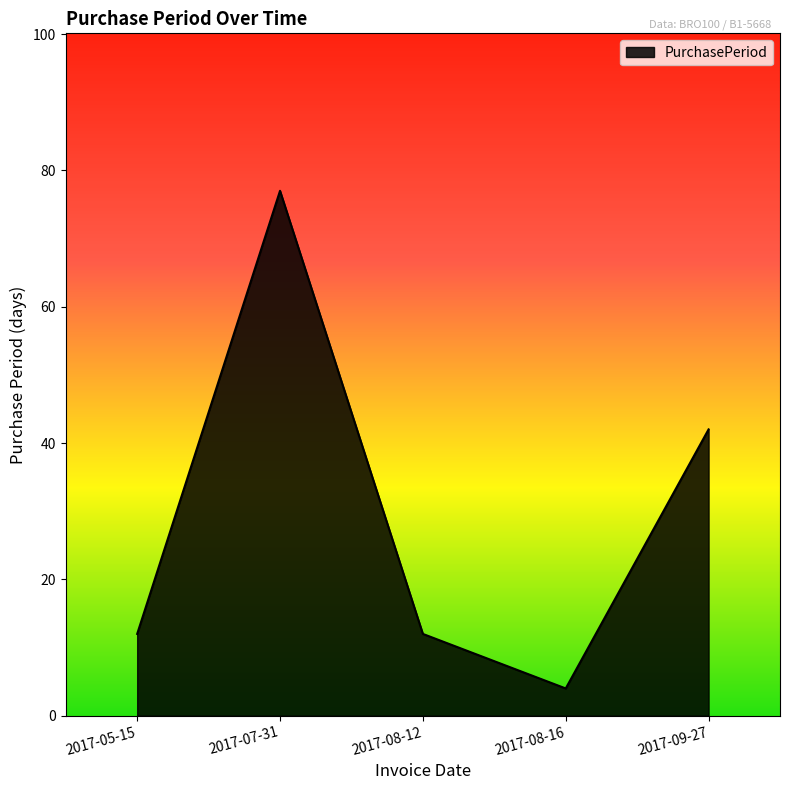

Is it true that the value at 2017-05-15 is 12?

True